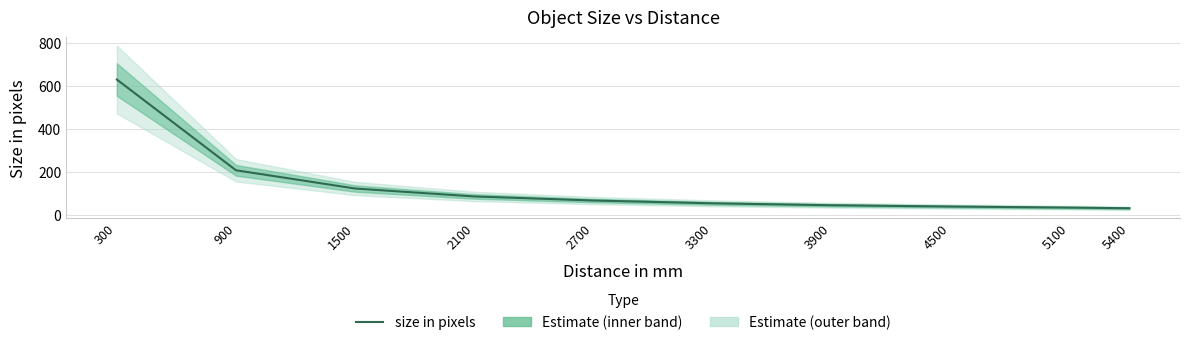

Approximately how many times larger is the value at 2100 compared to 300?

0.1